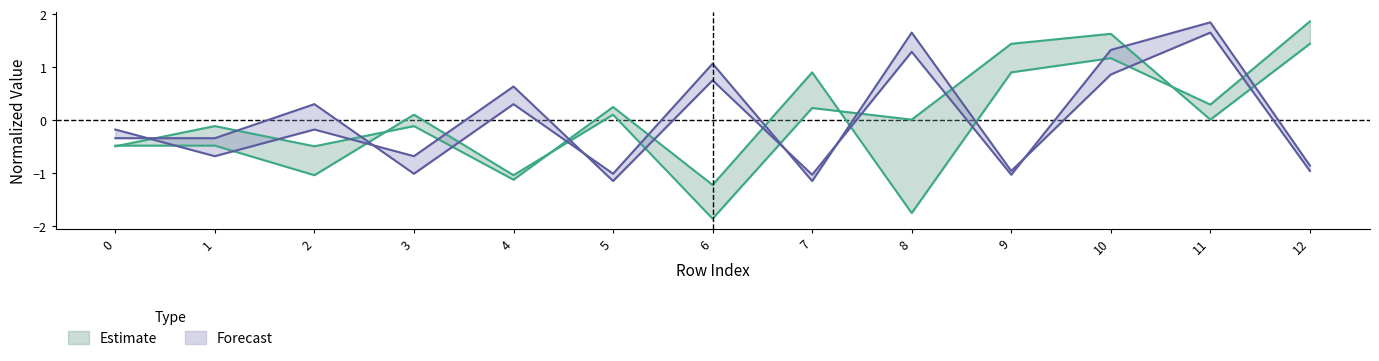

How many interior local valleys does the y1 series have?

5